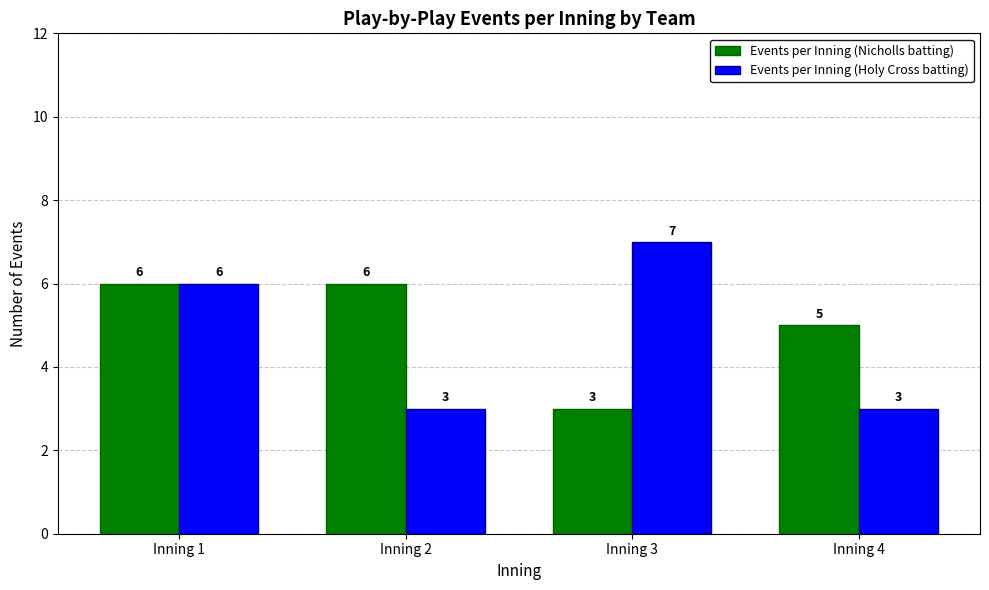

What is the sum of the Events per Inning (Nicholls batting) values at Inning 3 and Inning 4?

8